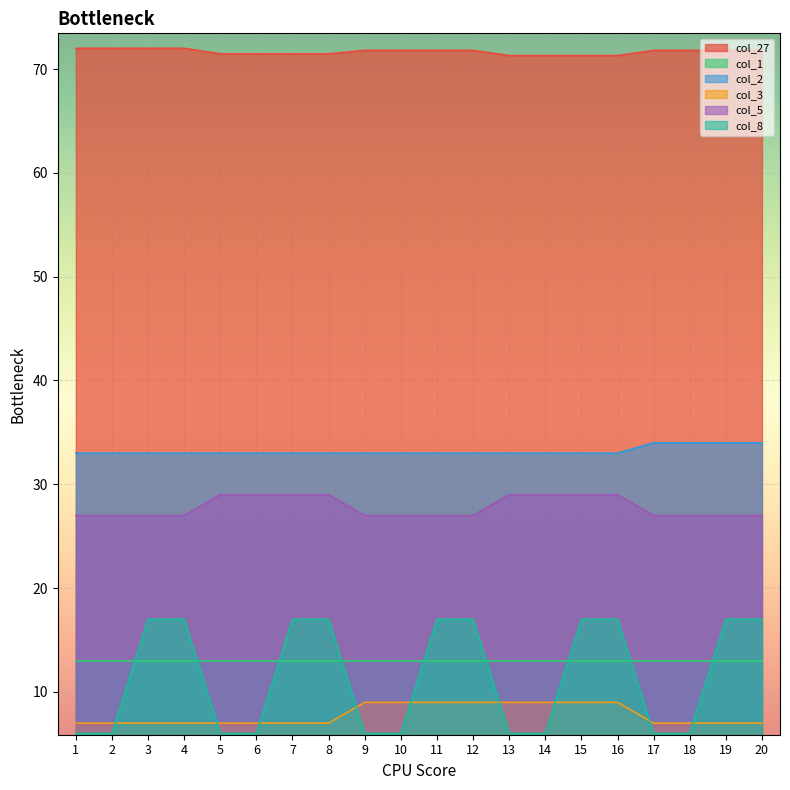

At which category does the chart reach its peak across all series?

1